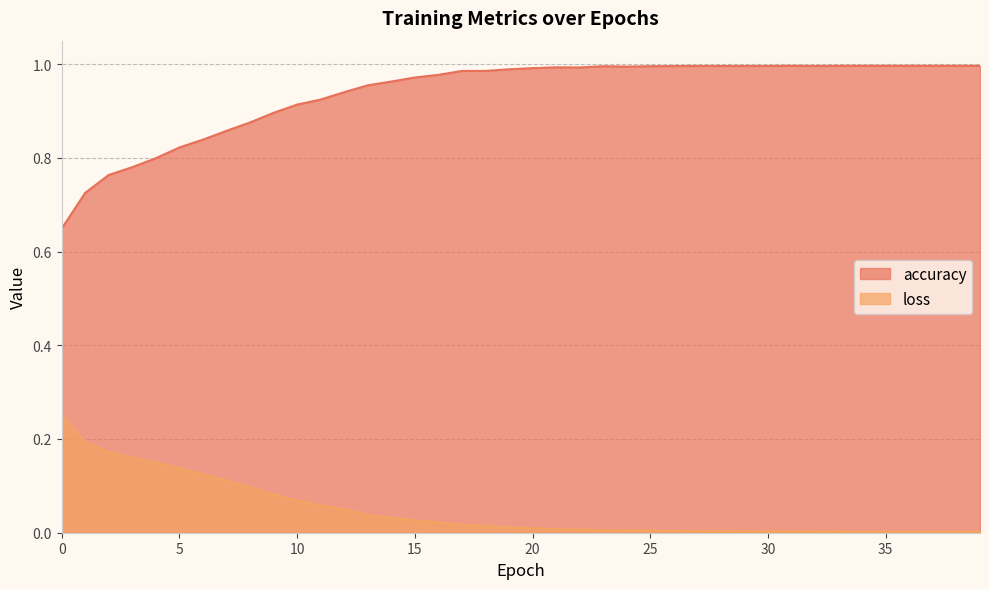

Between 30 and 35, which series saw the biggest shift?

loss